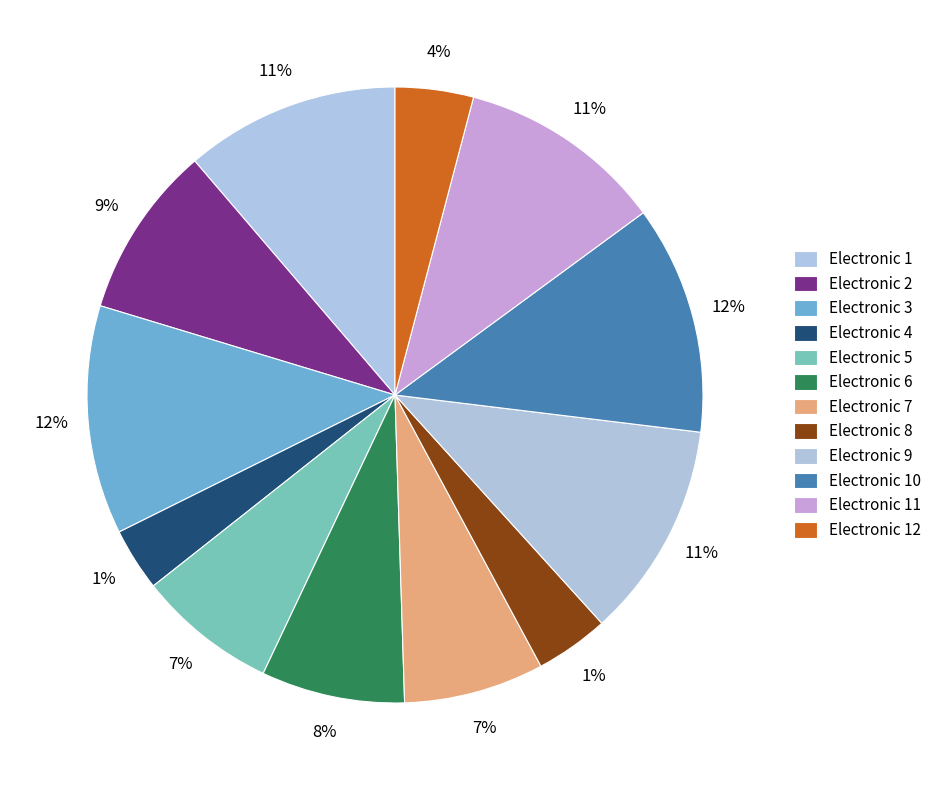

Between Electronic 10 and Electronic 11, which is larger?

Electronic 10